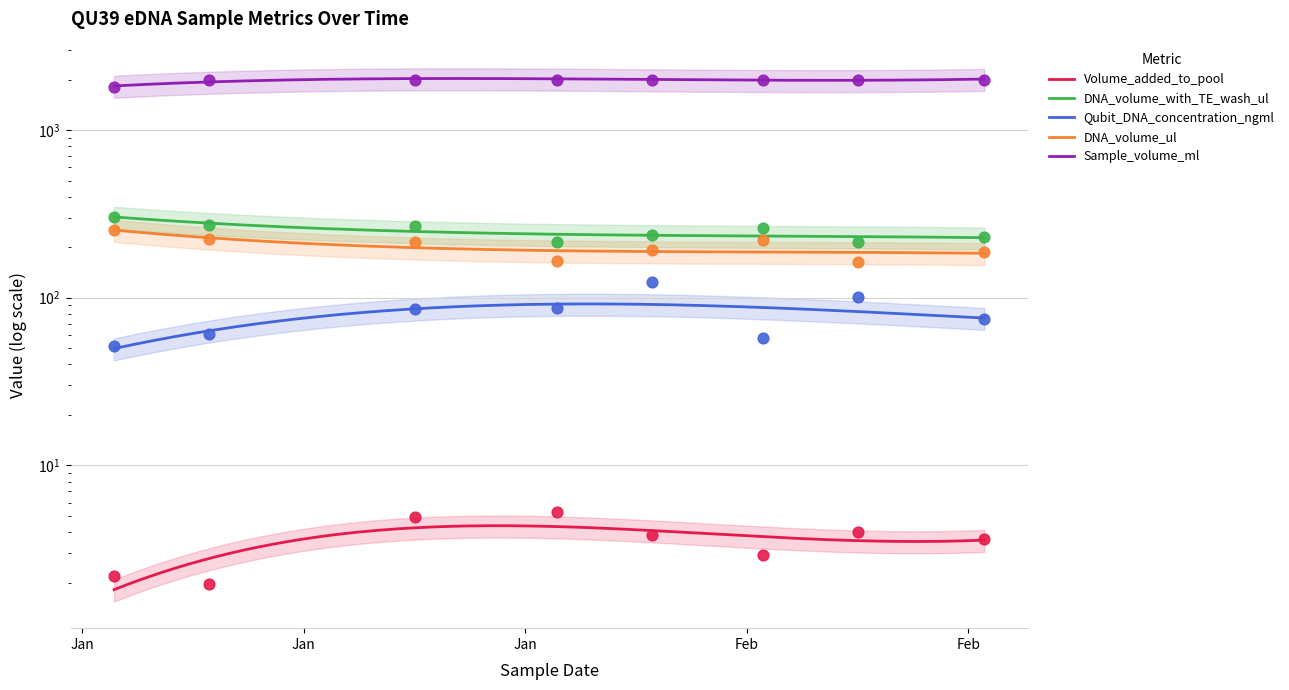

At how many categories does at least one series exceed 1335?

8